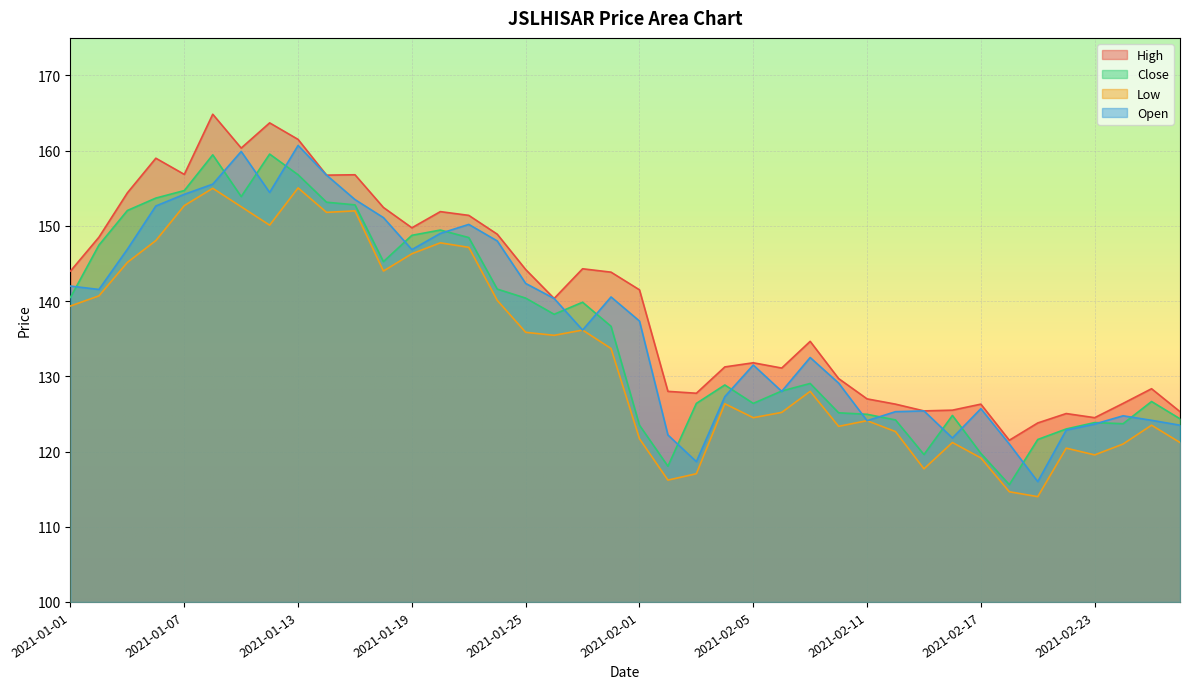

At how many categories does at least one series exceed 158?

5